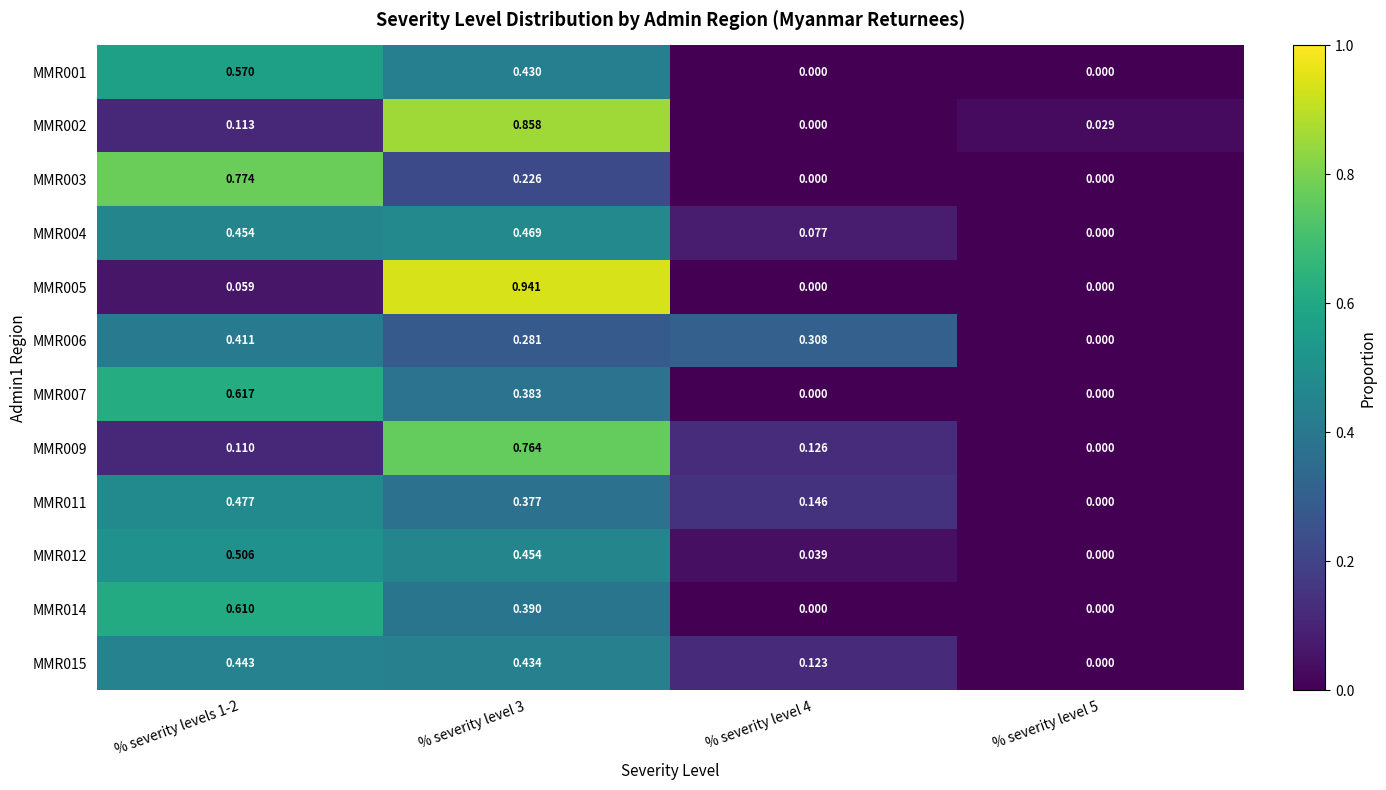

At % severity level 5, list the series in order from smallest to largest.

MMR001, MMR003, MMR004, MMR005, MMR006, MMR007, MMR009, MMR011, MMR012, MMR014, MMR015, MMR002